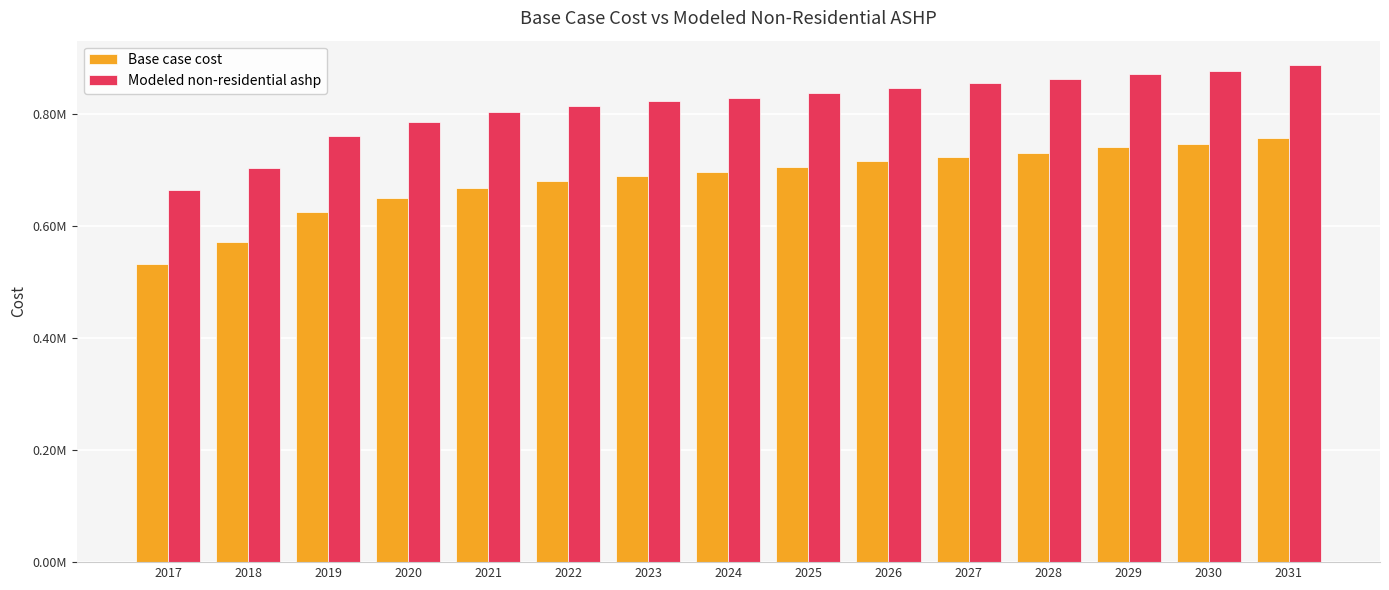

What are all the series names shown in the legend?

Base case cost, Modeled non-residential ashp